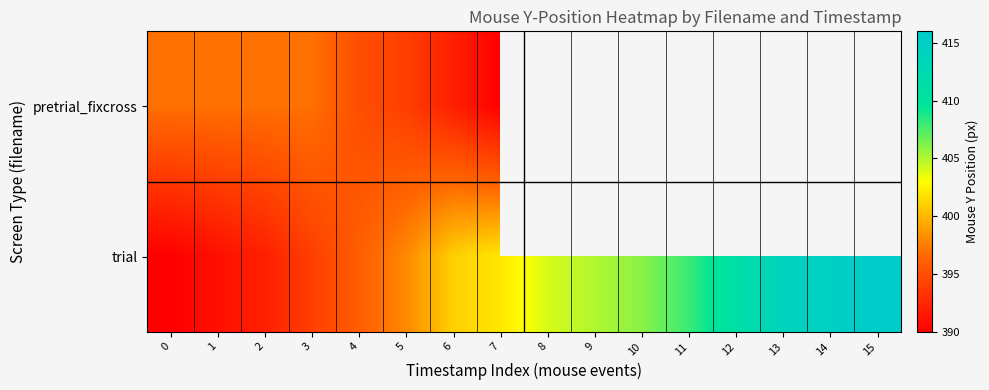

What is the lowest value of the trial series?

390.0